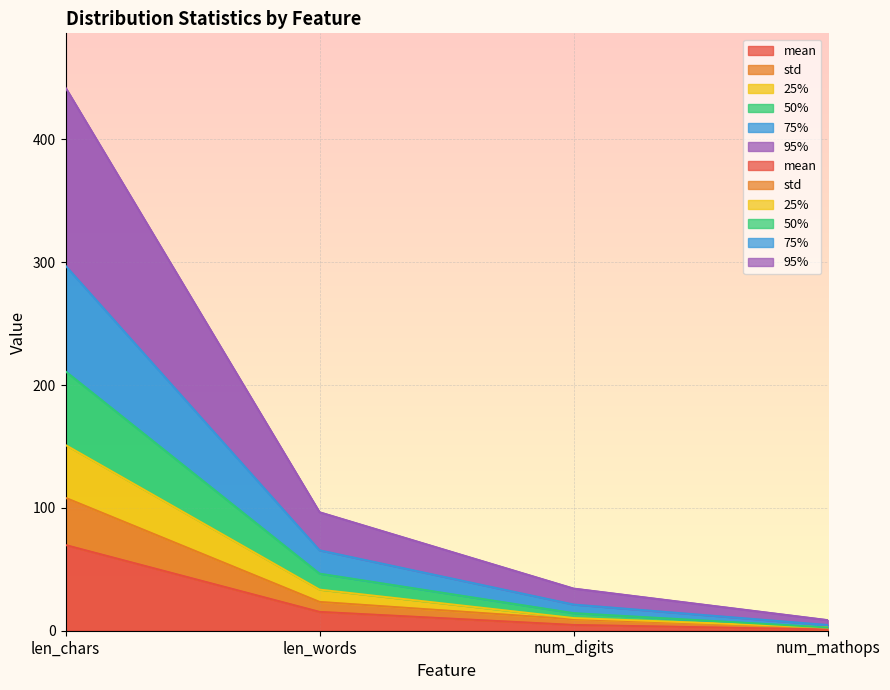

What is the sum of all mean values?

90.9